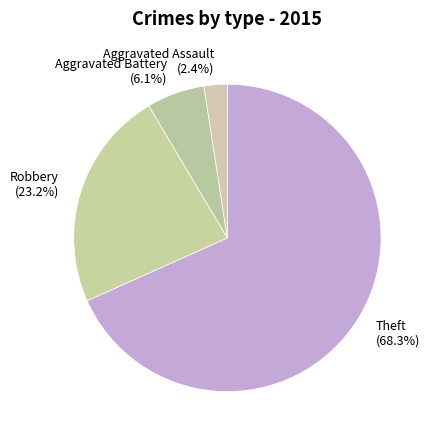

Does any single category account for the majority?

Yes